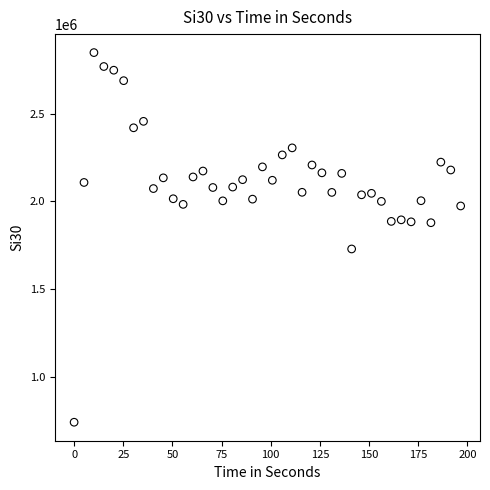

What is the range of X values (max minus min)?

196.6